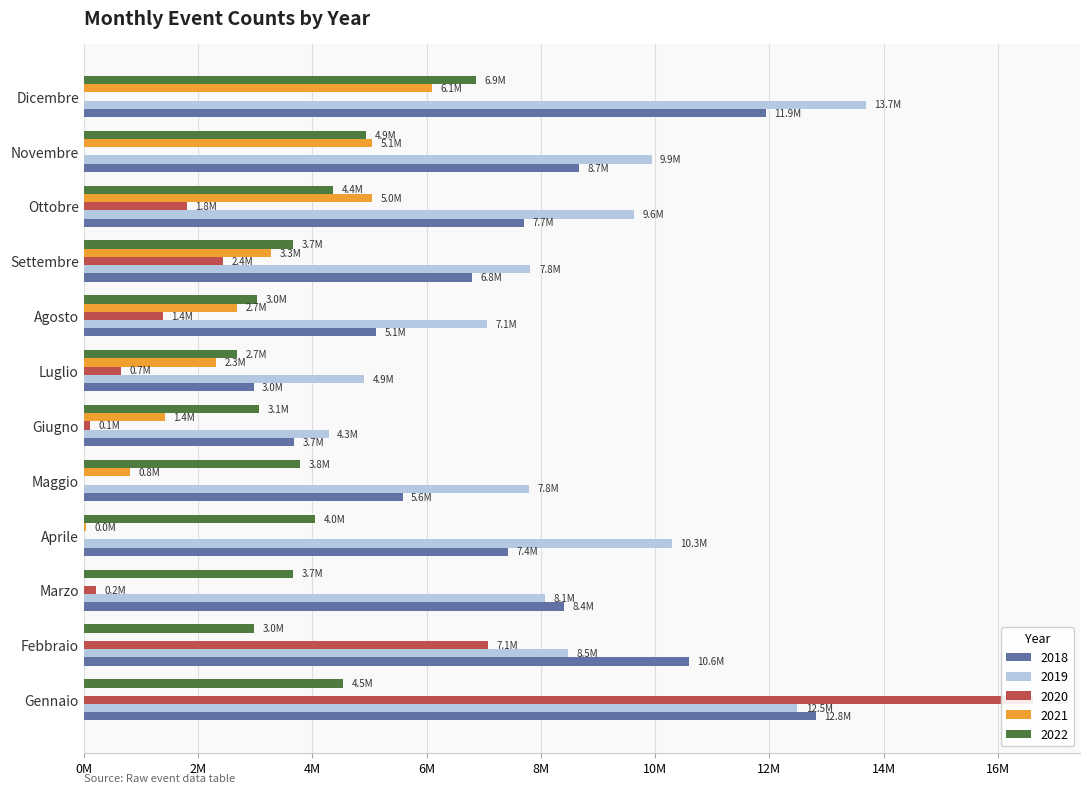

True or false: 2022 has a value of 1183665 at Gennaio.

False